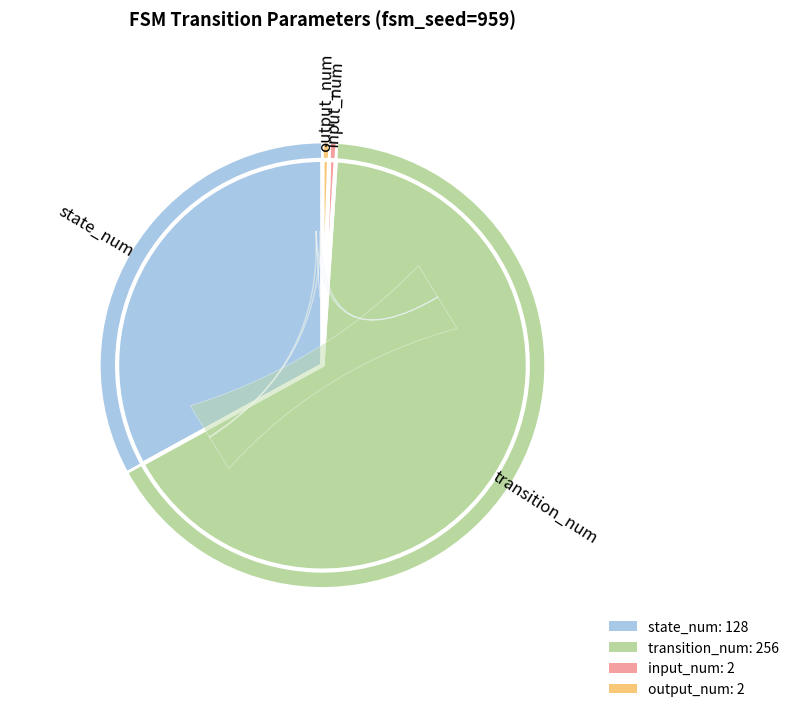

Is it true that transition_num is 79% of the pie?

False